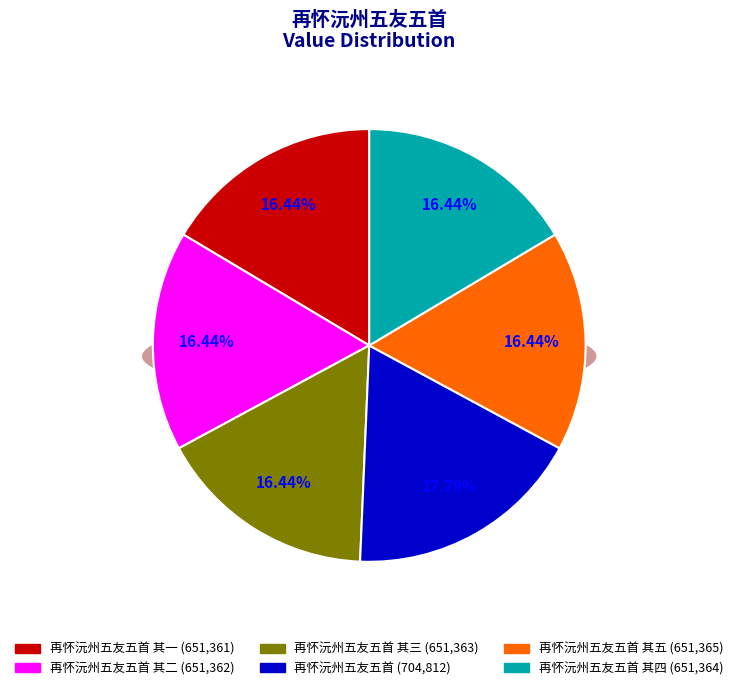

True or false: 再怀沅州五友五首 其五 accounts for 16% of the total.

True